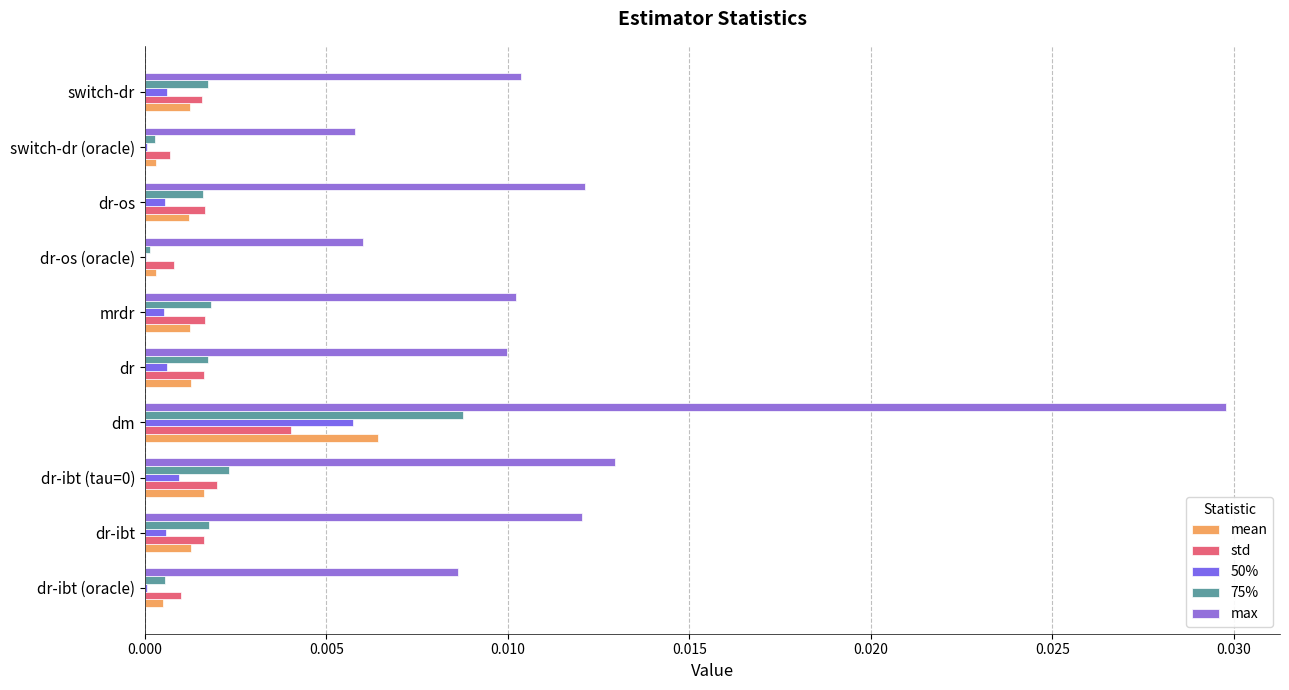

What are all the series names shown in the legend?

mean, std, 50%, 75%, max